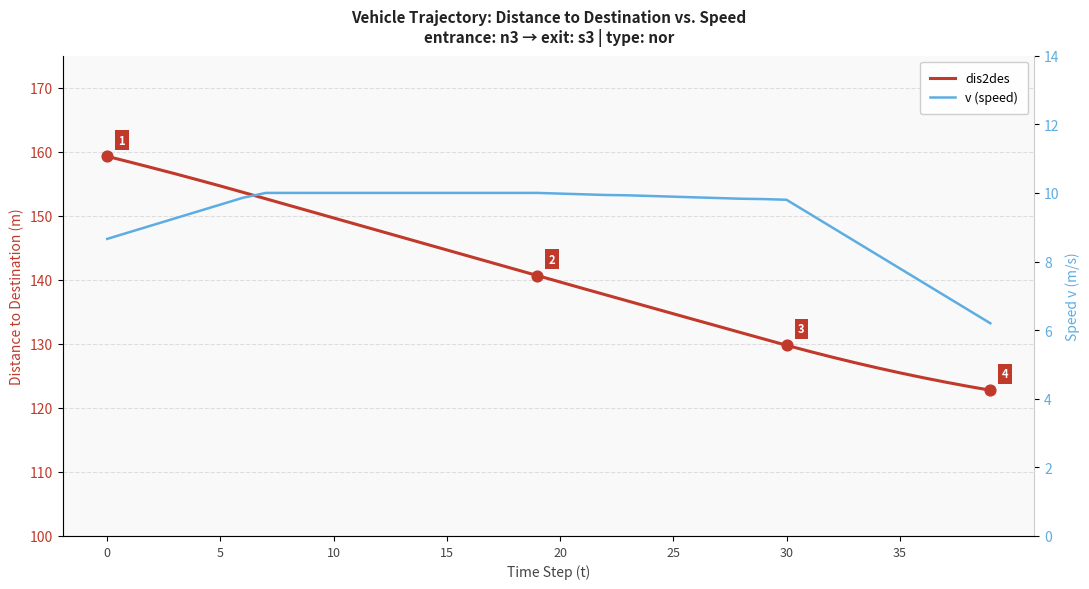

Which series has the largest total across all categories?

dis2des